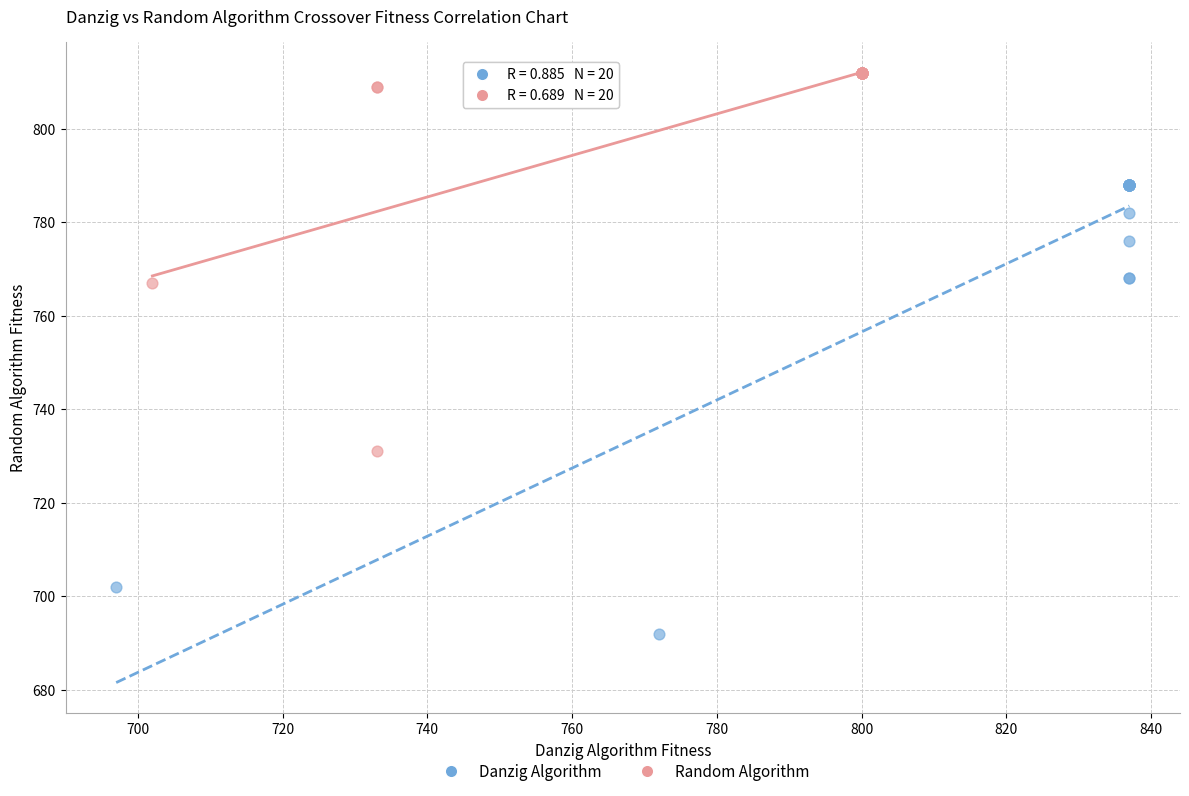

Which series has the widest spread of Y values?

Danzig Algorithm